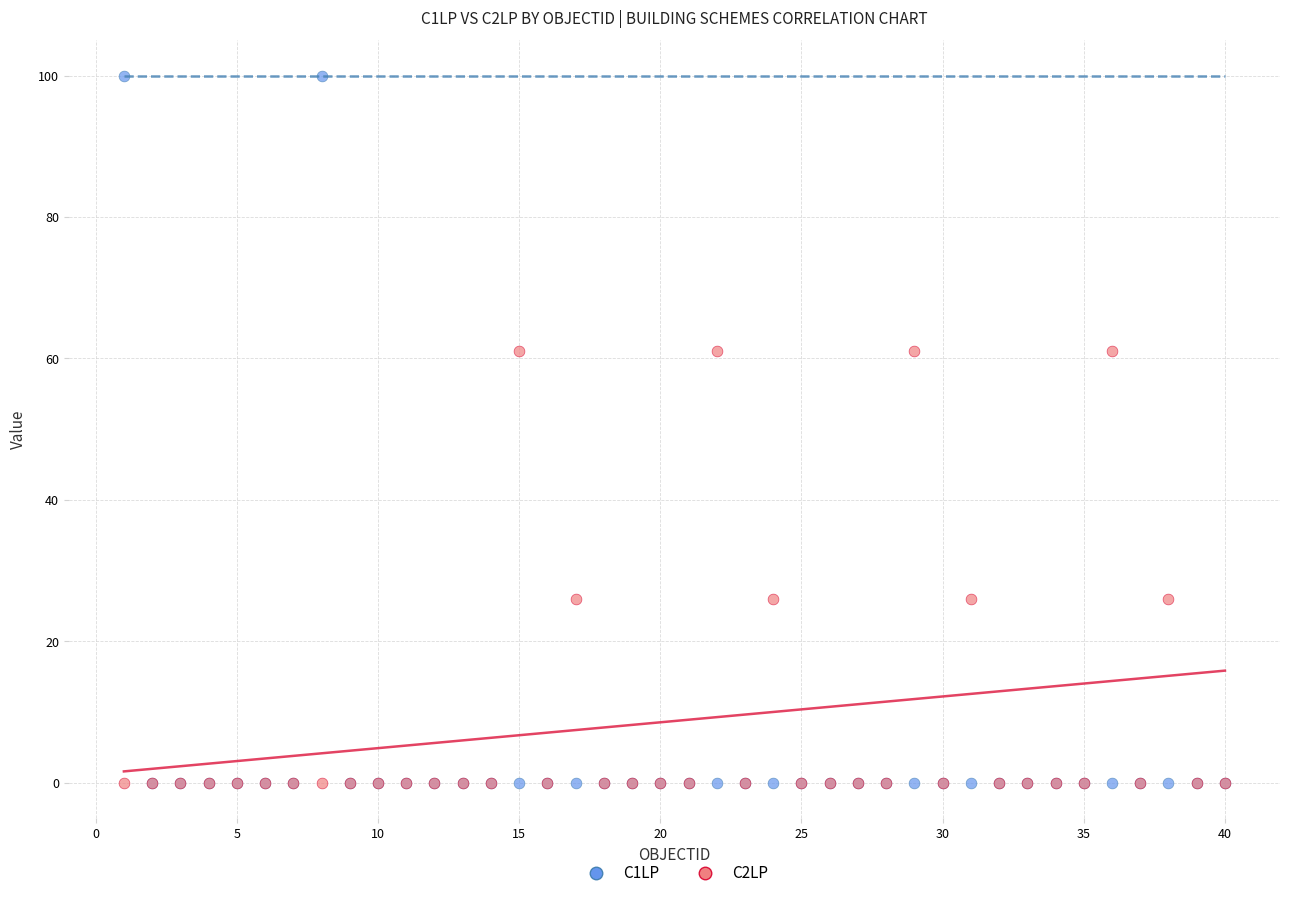

Which series has the largest Y range (max minus min)?

C1LP